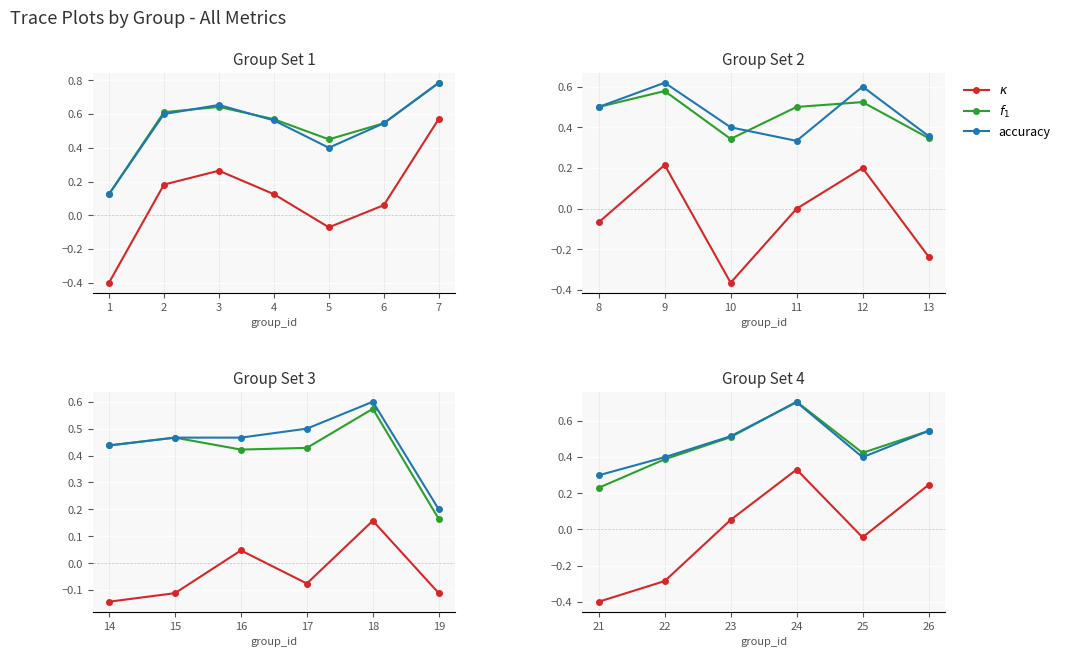

How many categories are shown in the chart?

6